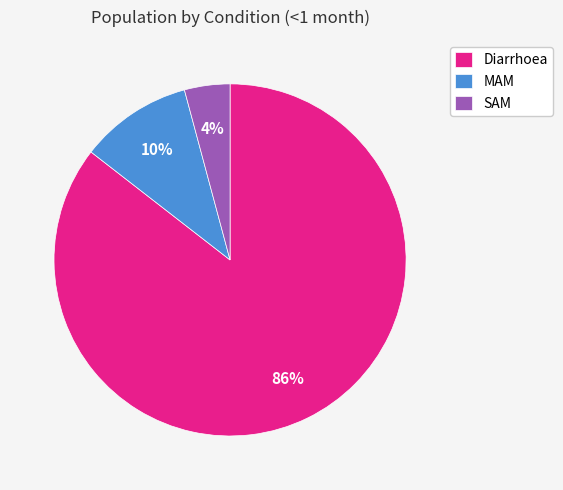

Is Diarrhoea the majority of the pie?

Yes